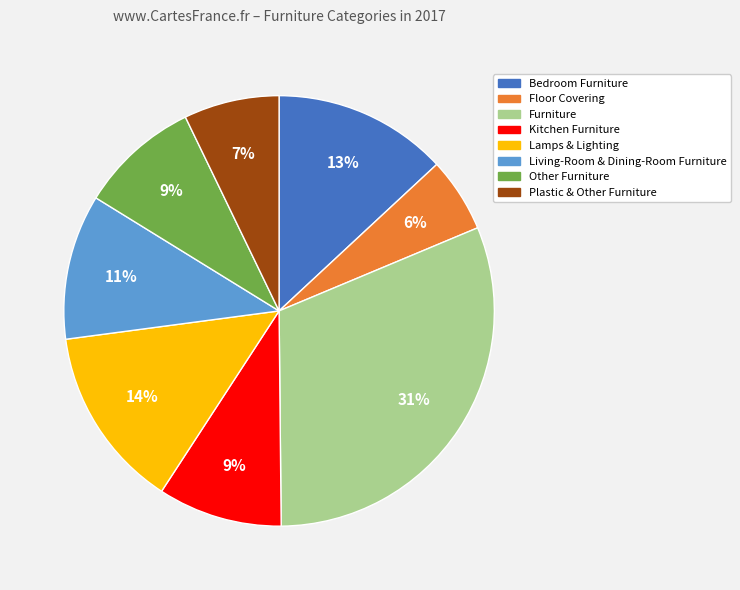

Which slice is the smallest?

Floor Covering